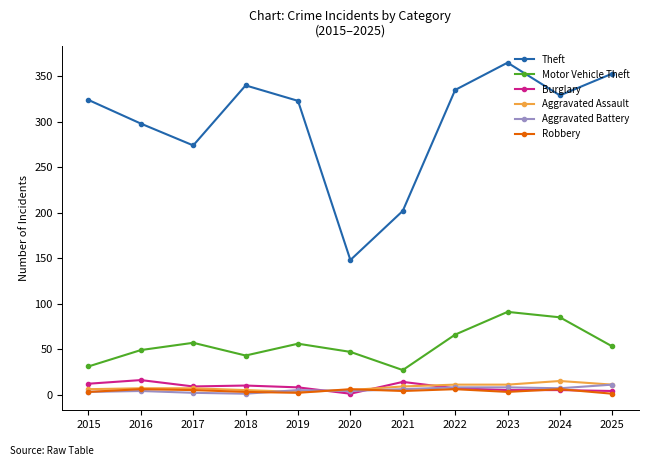

What is the value of the Aggravated Assault point at the 7th from the left?

9